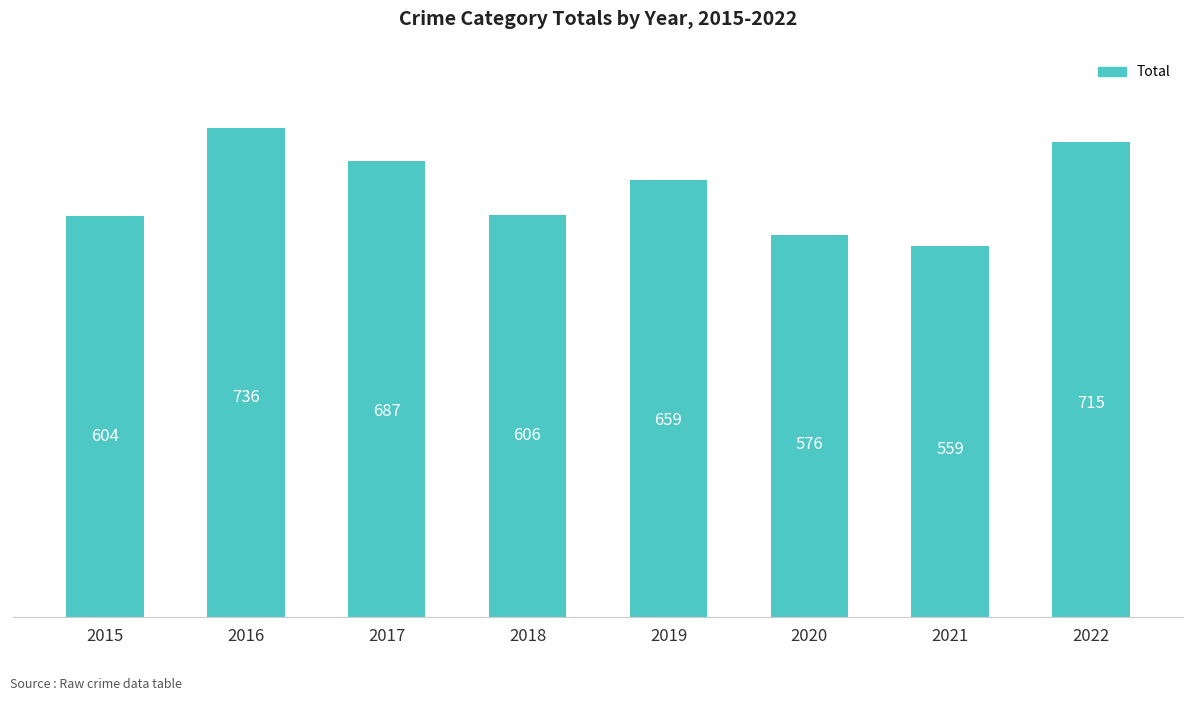

What is the smallest value displayed?

559